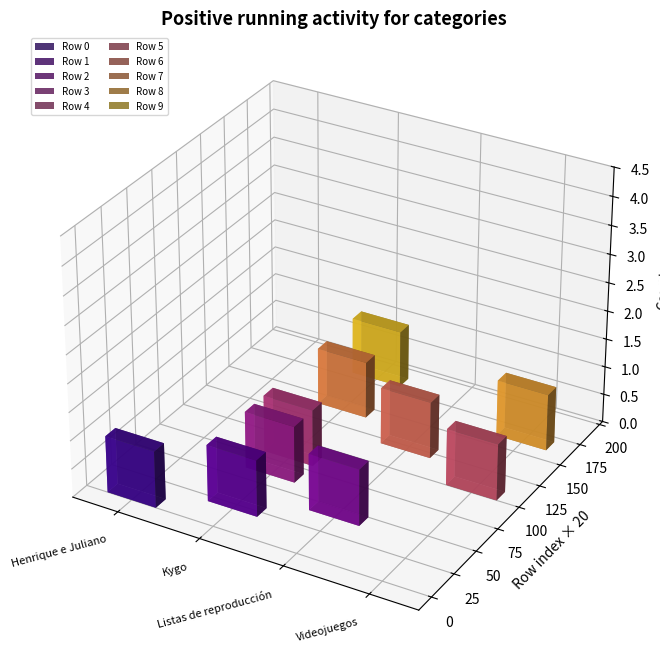

What is the greatest value displayed?

1